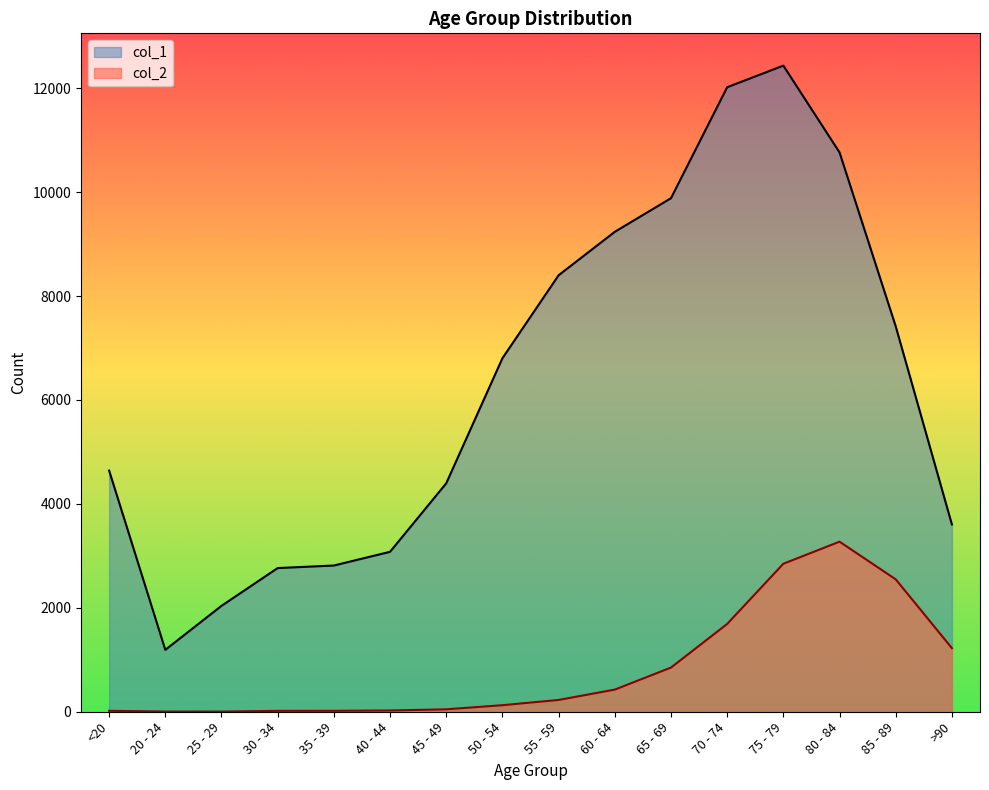

What is the difference between the highest and lowest values at 45 - 49?

4349